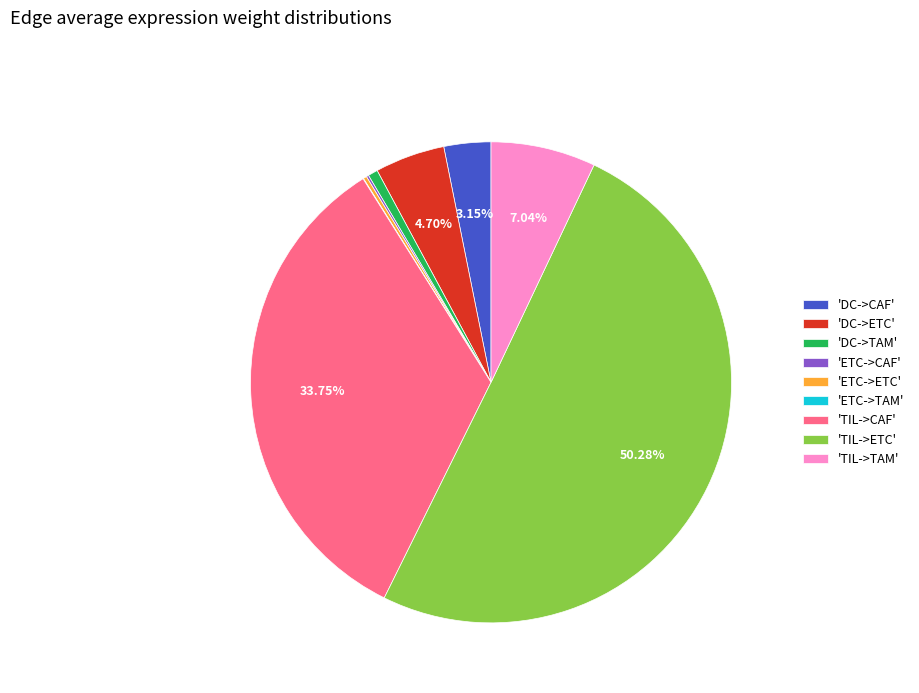

Which slice represents more than half of the pie?

'TIL->ETC'